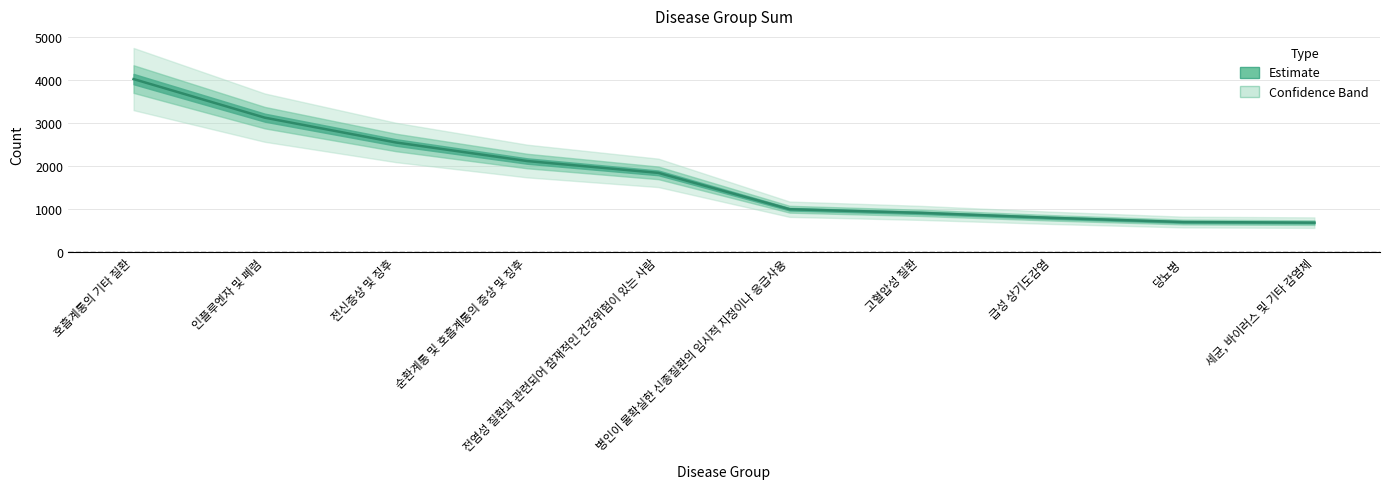

Between 병인이 불확실한 신종질환의 임시적 지정이나 응급사용 and 고혈압성 질환, which is larger?

병인이 불확실한 신종질환의 임시적 지정이나 응급사용